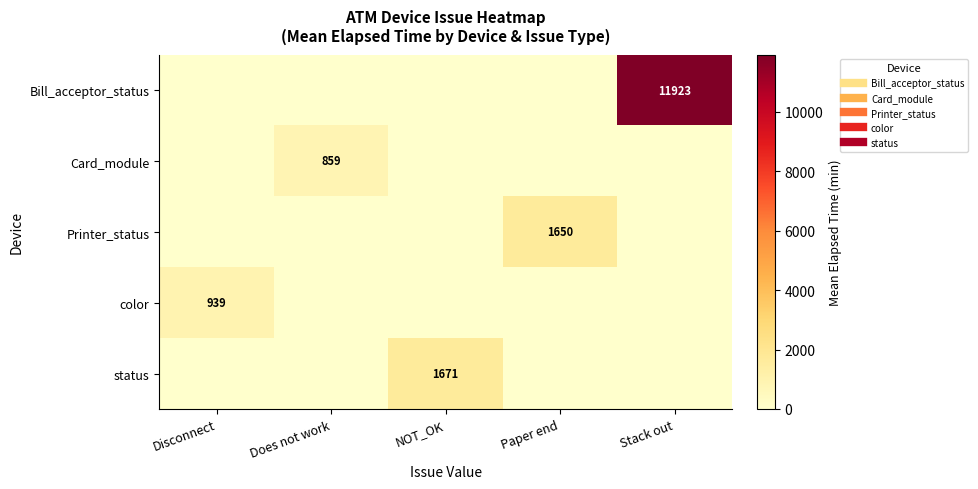

The status series shows -1117 at Stack out. True or false?

False